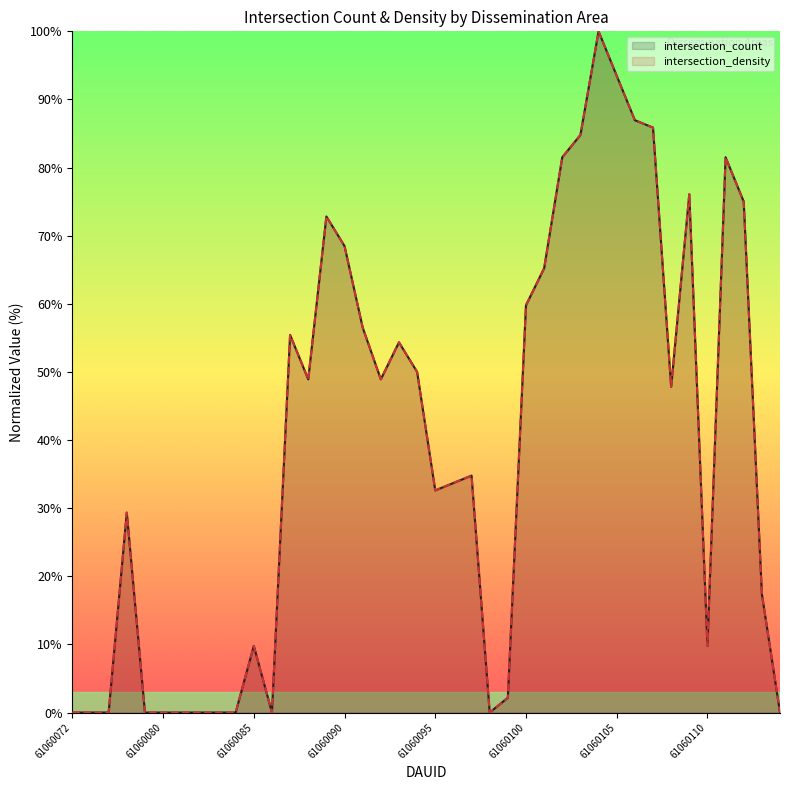

How many lines are shown in the chart?

2